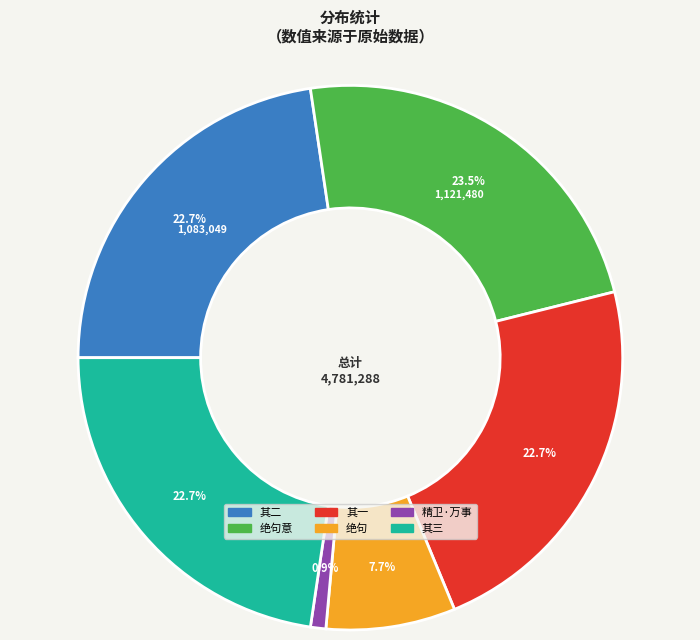

Is there any slice that represents more than half of the pie?

No